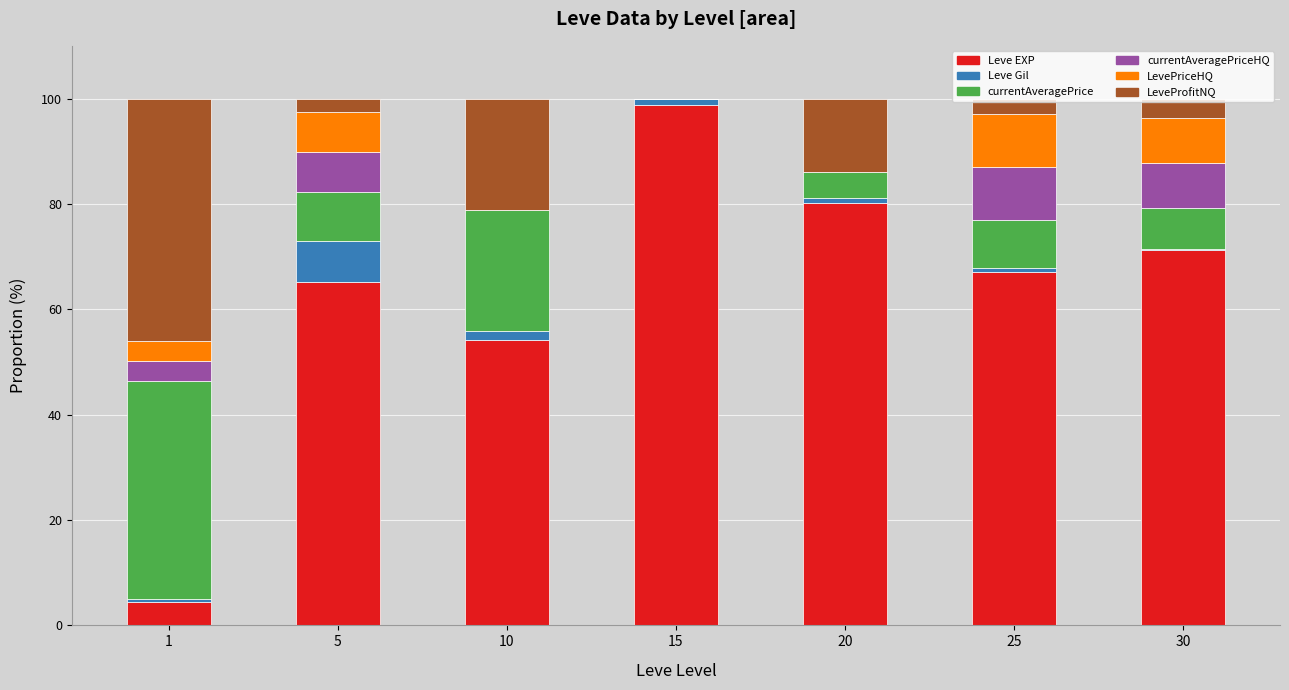

Which category has the highest value in the Leve EXP series?

15